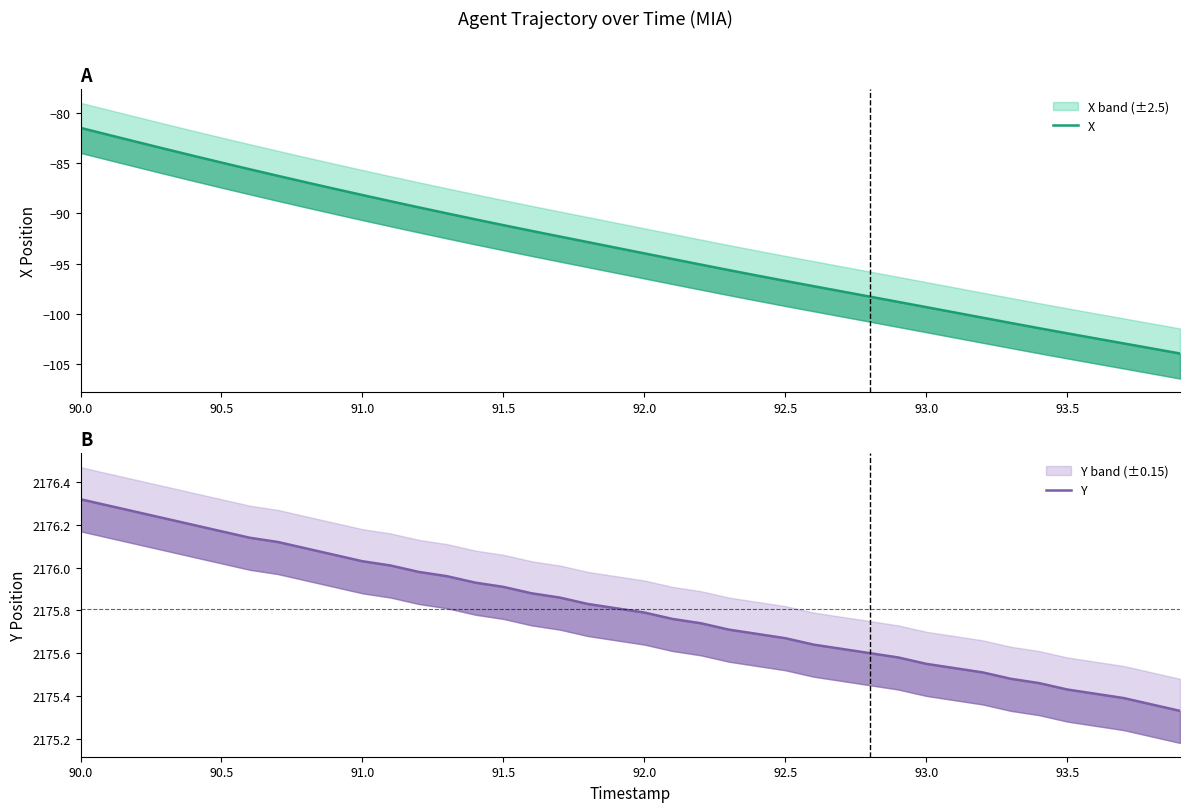

True or false: X and Y cross at least once.

False